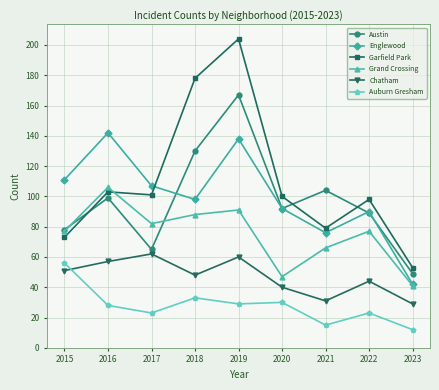

At 2019, list the series in order from smallest to largest.

Auburn Gresham, Chatham, Grand Crossing, Englewood, Austin, Garfield Park